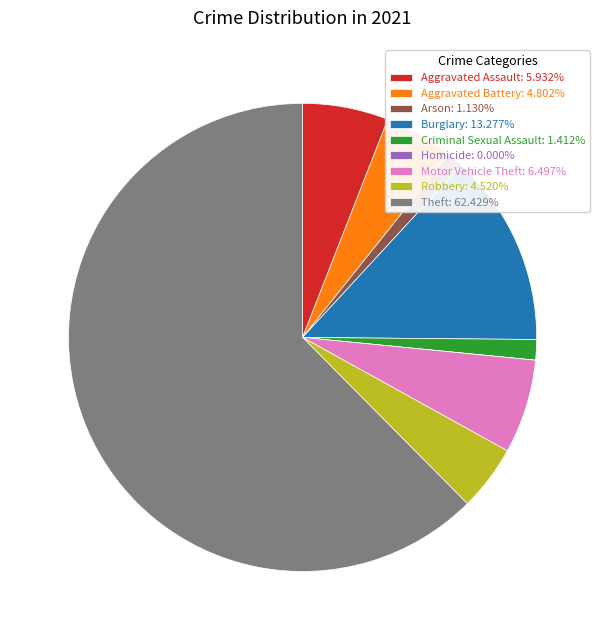

Is it true that Theft is 62% of the pie?

True